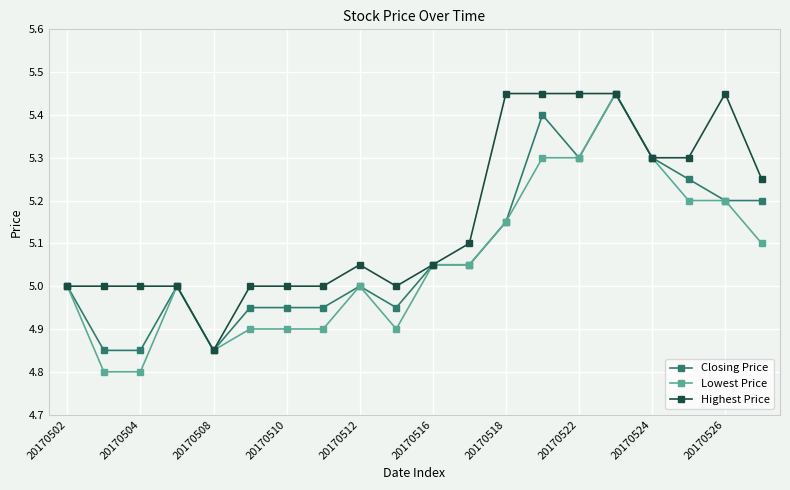

True or false: Lowest Price has more than 2 points higher than both neighbors.

True